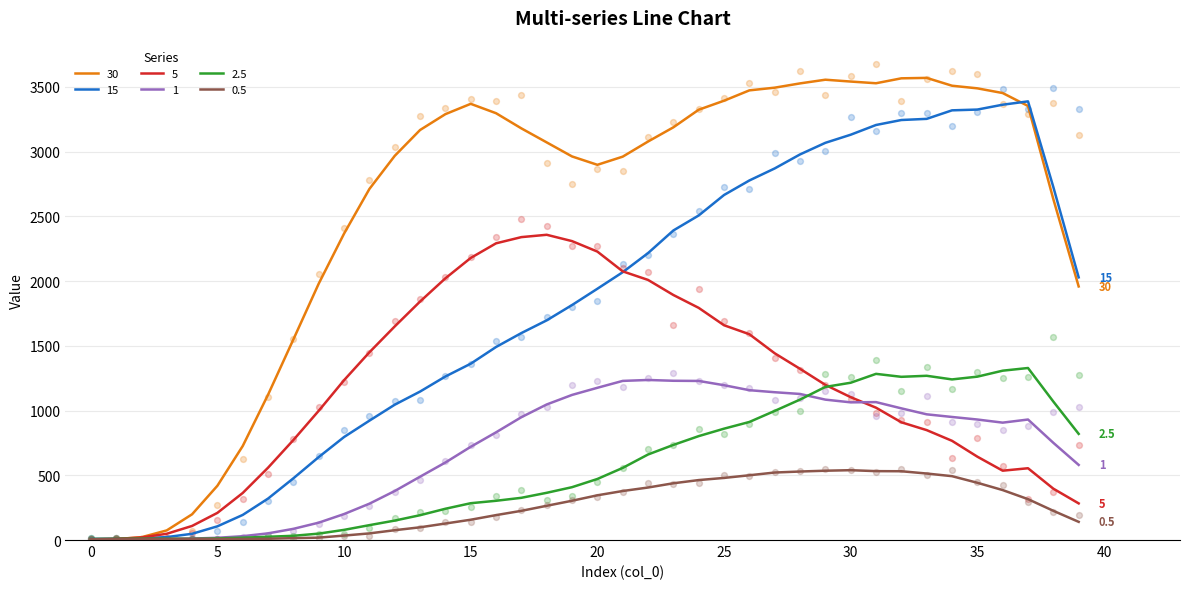

Which series reaches the minimum Y coordinate?

30